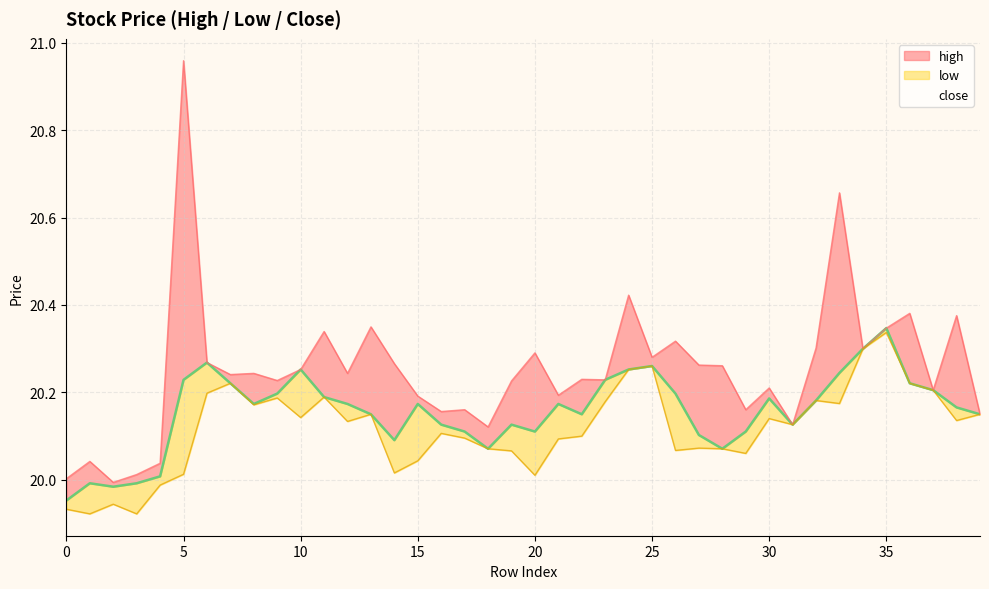

Is the value of high at 20 greater than the value of low at 15?

Yes